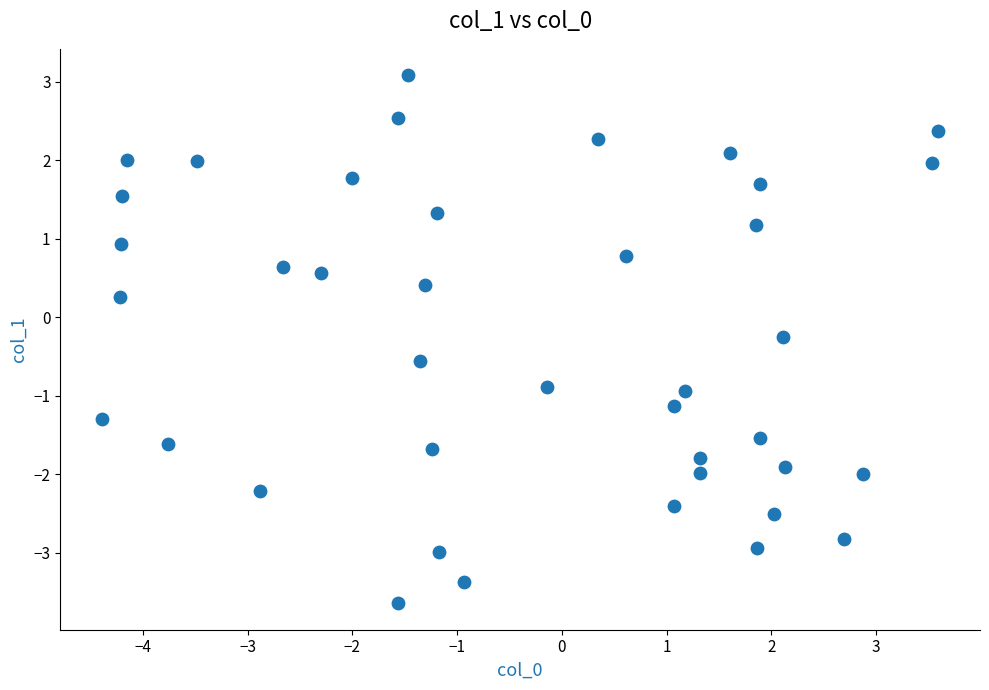

What is the range of X values (max minus min)?

8.0